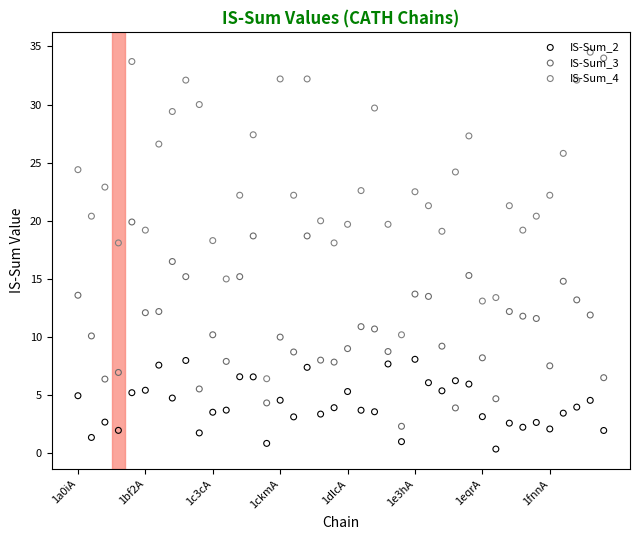

Which series reaches the minimum Y coordinate?

IS-Sum_2